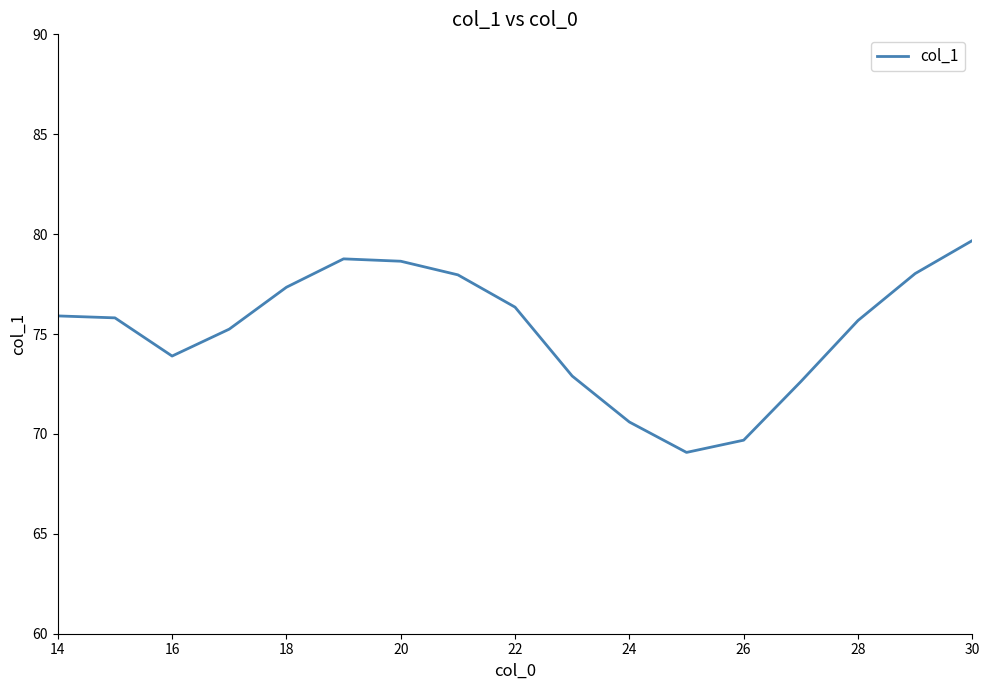

What is the greatest value displayed?

79.7